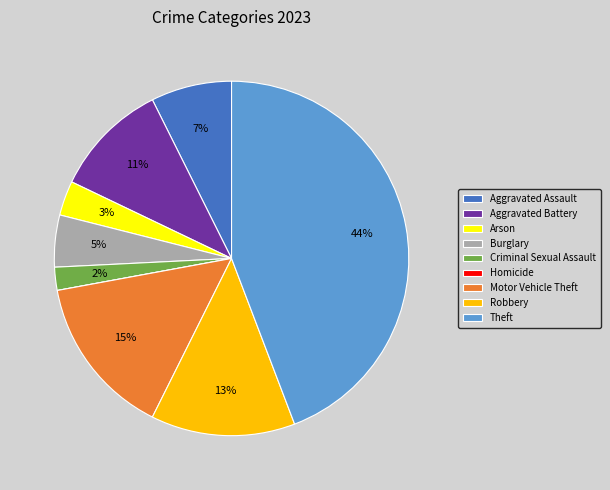

What is the largest slice in the pie chart?

Theft